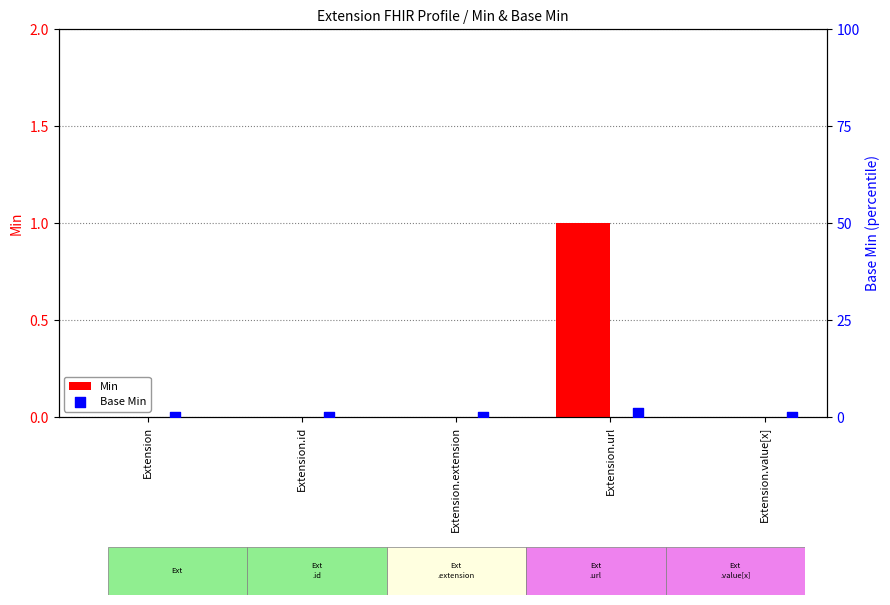

At how many categories does at least one series exceed 0?

1